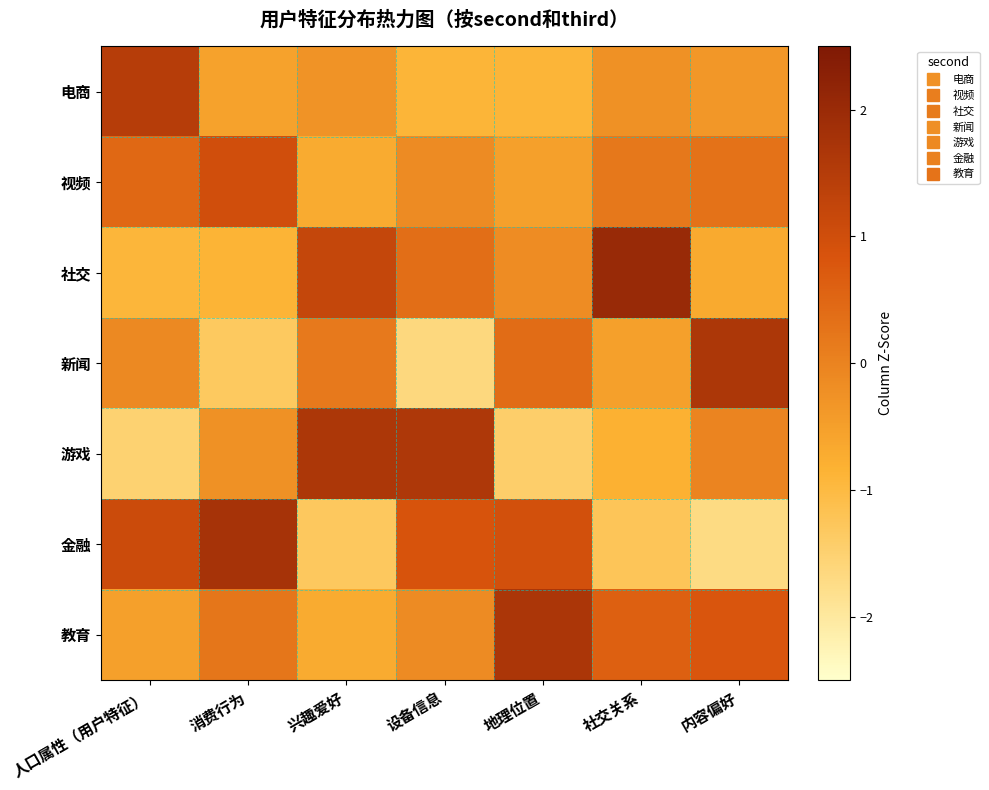

Reading left to right, list all the values displayed in this chart.

电商: 人口属性（用户特征）=1.5	消费行为=-0.6	兴趣爱好=-0.3	设备信息=-0.9	地理位置=-0.9	社交关系=-0.2	内容偏好=-0.4
视频: 人口属性（用户特征）=0.5	消费行为=1.0	兴趣爱好=-0.7	设备信息=-0.1	地理位置=-0.5	社交关系=0.2	内容偏好=0.3
社交: 人口属性（用户特征）=-0.9	消费行为=-0.9	兴趣爱好=1.2	设备信息=0.4	地理位置=-0.2	社交关系=2.0	内容偏好=-0.7
新闻: 人口属性（用户特征）=-0.1	消费行为=-1.3	兴趣爱好=0.2	设备信息=-1.6	地理位置=0.4	社交关系=-0.5	内容偏好=1.7
游戏: 人口属性（用户特征）=-1.5	消费行为=-0.2	兴趣爱好=1.6	设备信息=1.6	地理位置=-1.4	社交关系=-0.8	内容偏好=-0.0
金融: 人口属性（用户特征）=1.1	消费行为=1.8	兴趣爱好=-1.3	设备信息=0.9	地理位置=0.9	社交关系=-1.2	内容偏好=-1.7
教育: 人口属性（用户特征）=-0.5	消费行为=0.2	兴趣爱好=-0.7	设备信息=-0.1	地理位置=1.7	社交关系=0.6	内容偏好=0.8